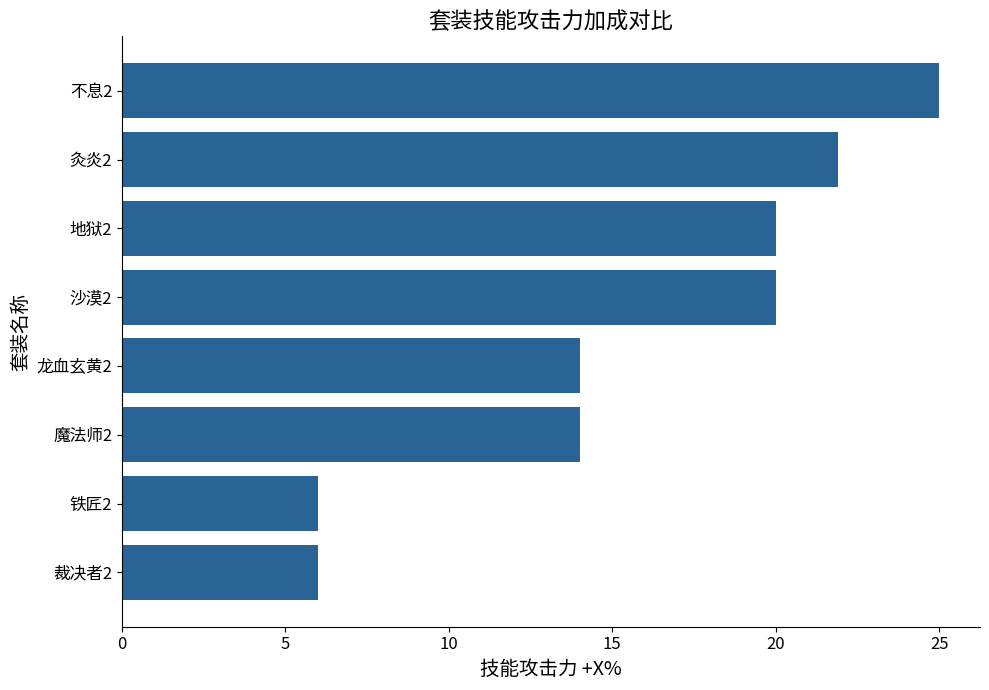

What is the greatest value displayed?

25.0